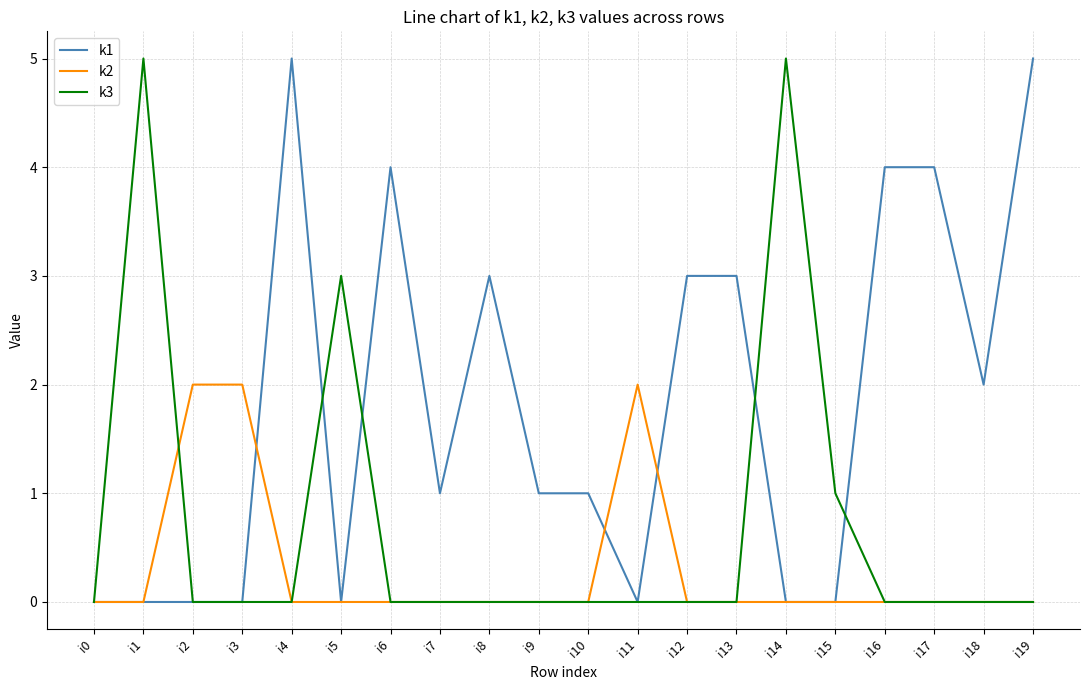

Reading left to right, extract all data points from this chart.

k1: 0	0	0	0	5	0	4	1	3	1	1	0	3	3	0	0	4	4	2	5
k2: 0	0	2	2	0	0	0	0	0	0	0	2	0	0	0	0	0	0	0	0
k3: 0	5	0	0	0	3	0	0	0	0	0	0	0	0	5	1	0	0	0	0